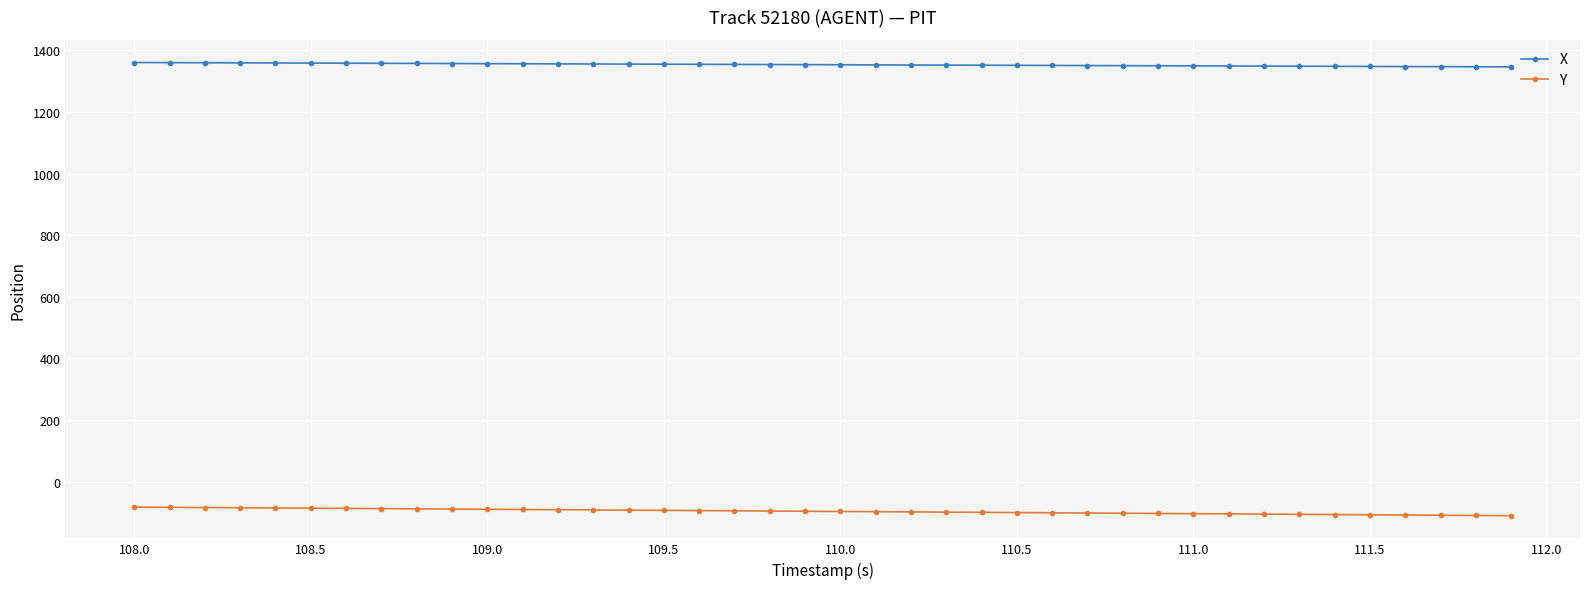

Rank the series by their average value, from highest to lowest.

X, Y